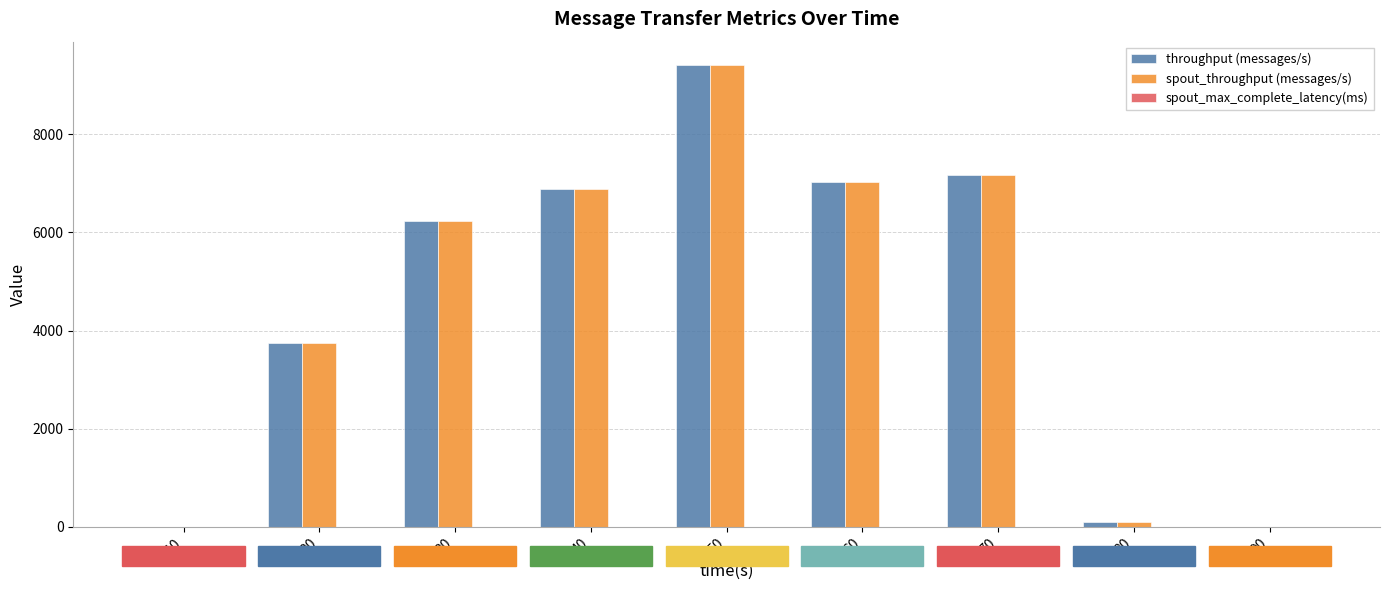

How many groups of bars are there?

9